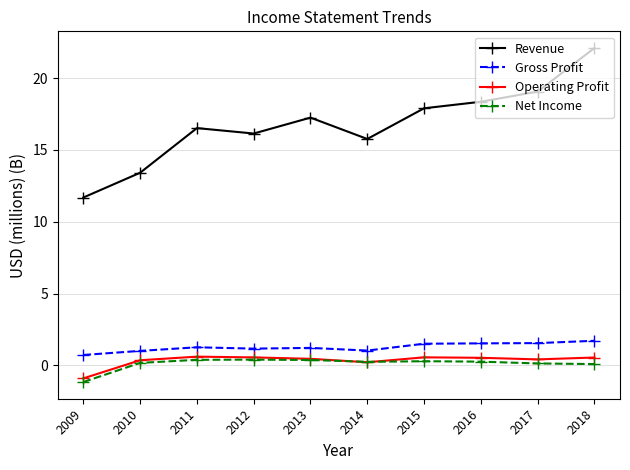

What is the minimum value shown in the chart?

-1.2